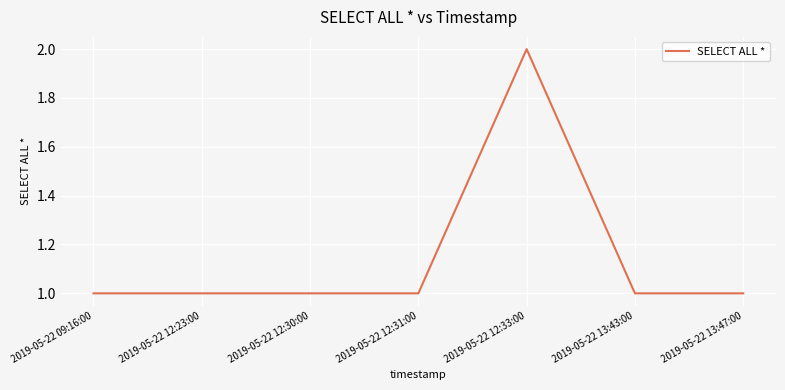

What position from the left is 2019-05-22 12:31:00?

4